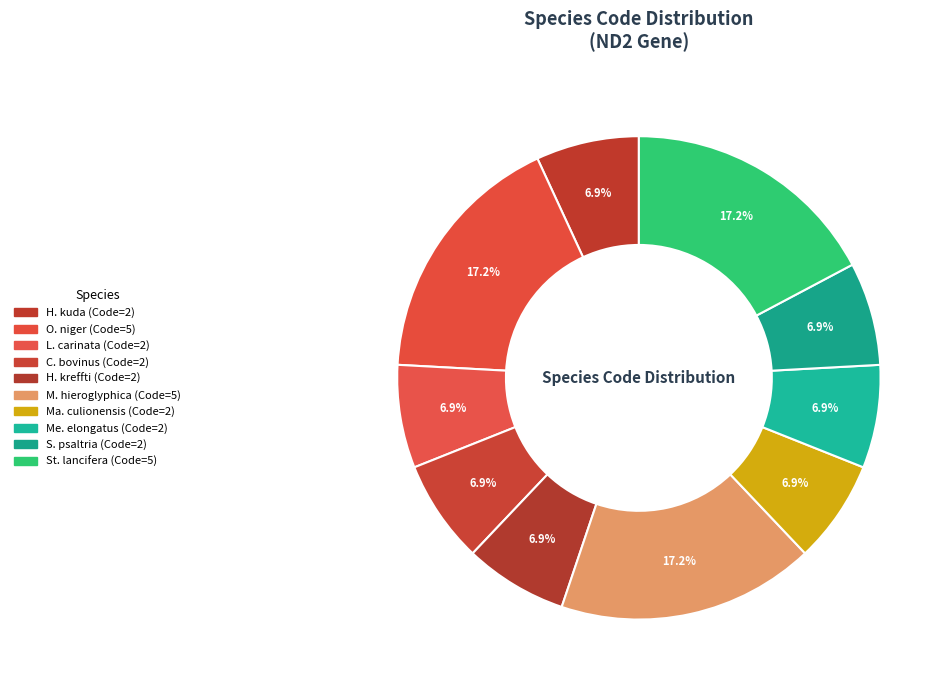

How many segments does this pie chart have?

10